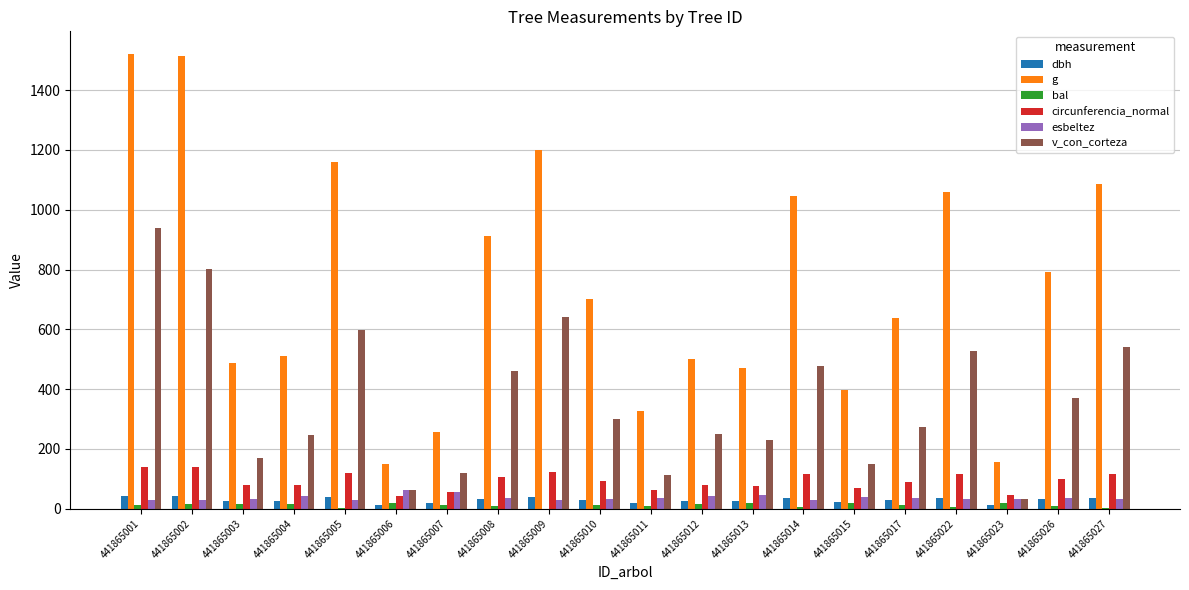

What is the total value across all series at 441865027?

1819.0